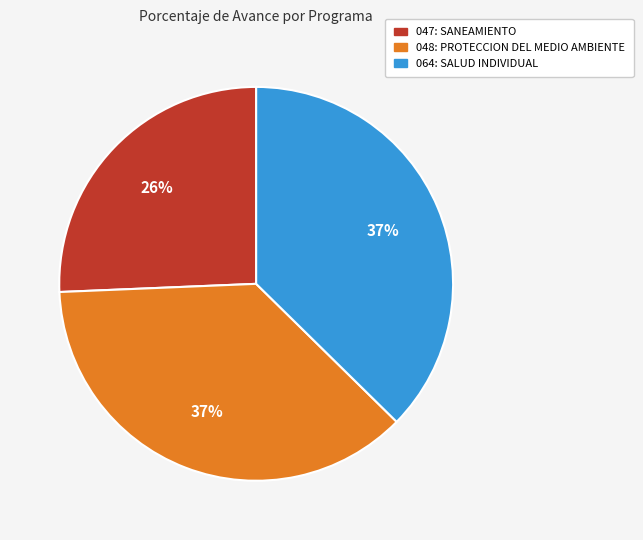

The 048: PROTECCION DEL MEDIO AMBIENTE slice represents 37% of the pie. True or false?

True